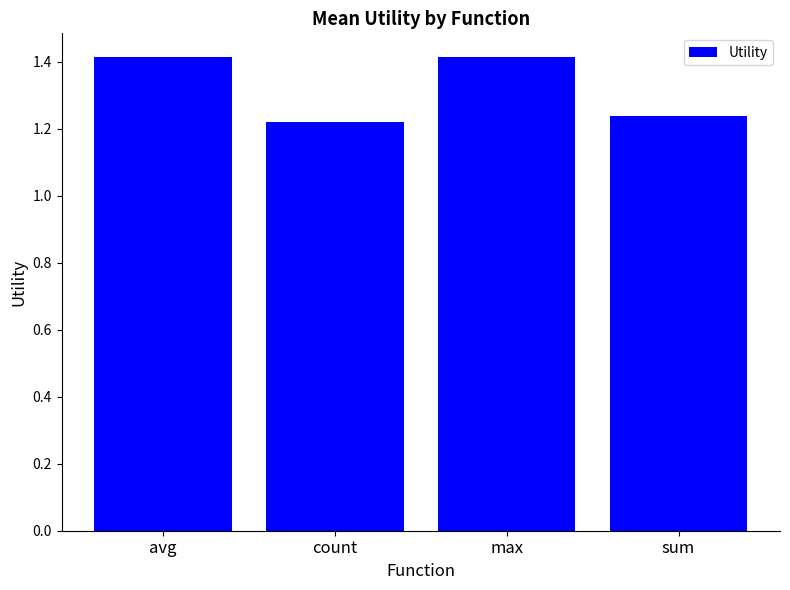

How many values are between 1 and 2?

4